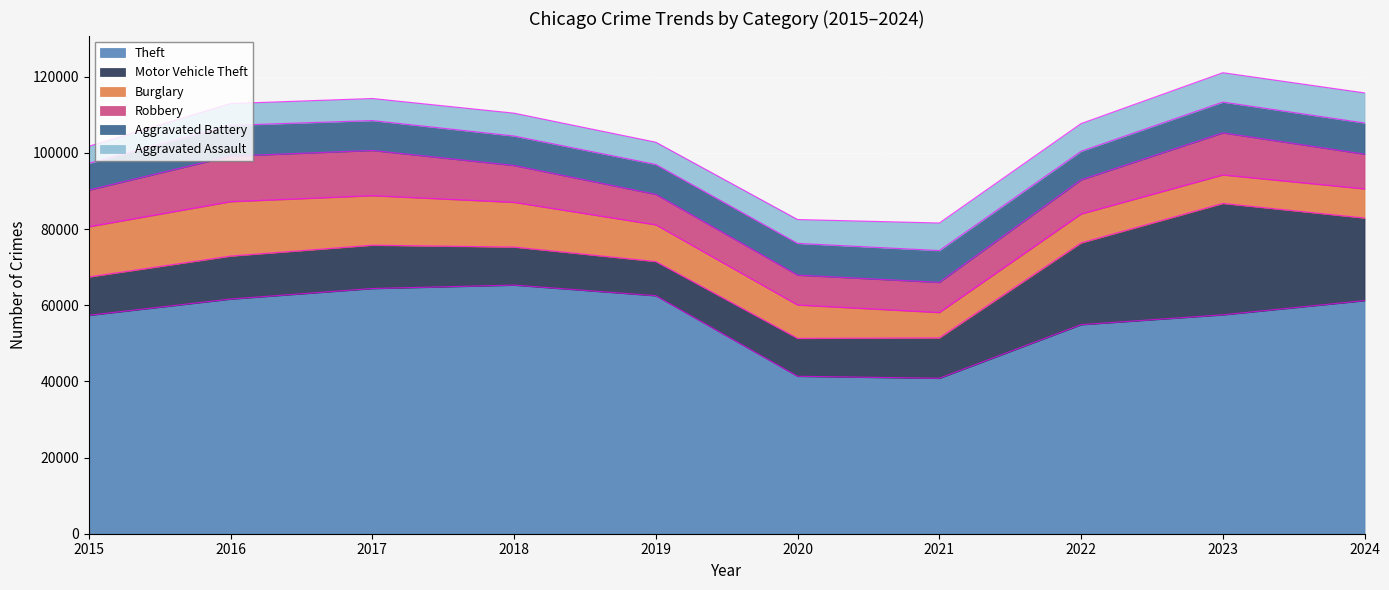

Which has a higher value, 2018 or 2020?

2018